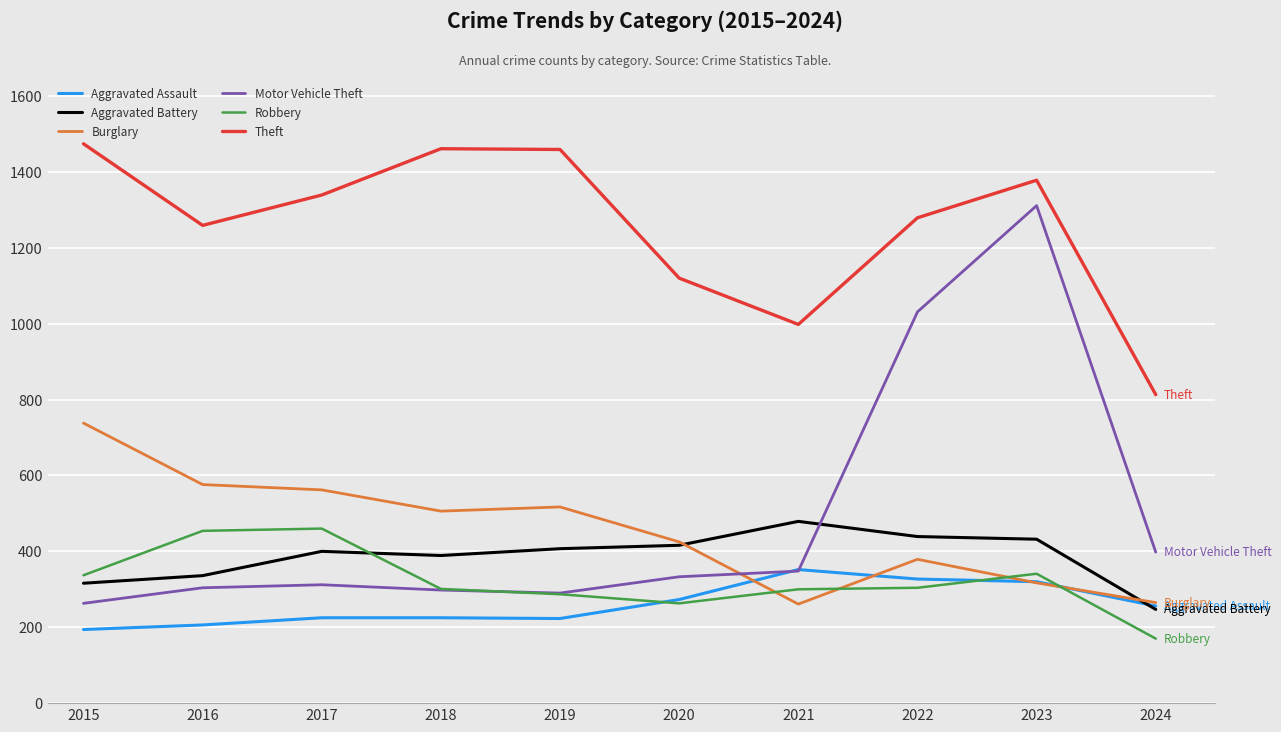

What is the average value of the Burglary series?

455